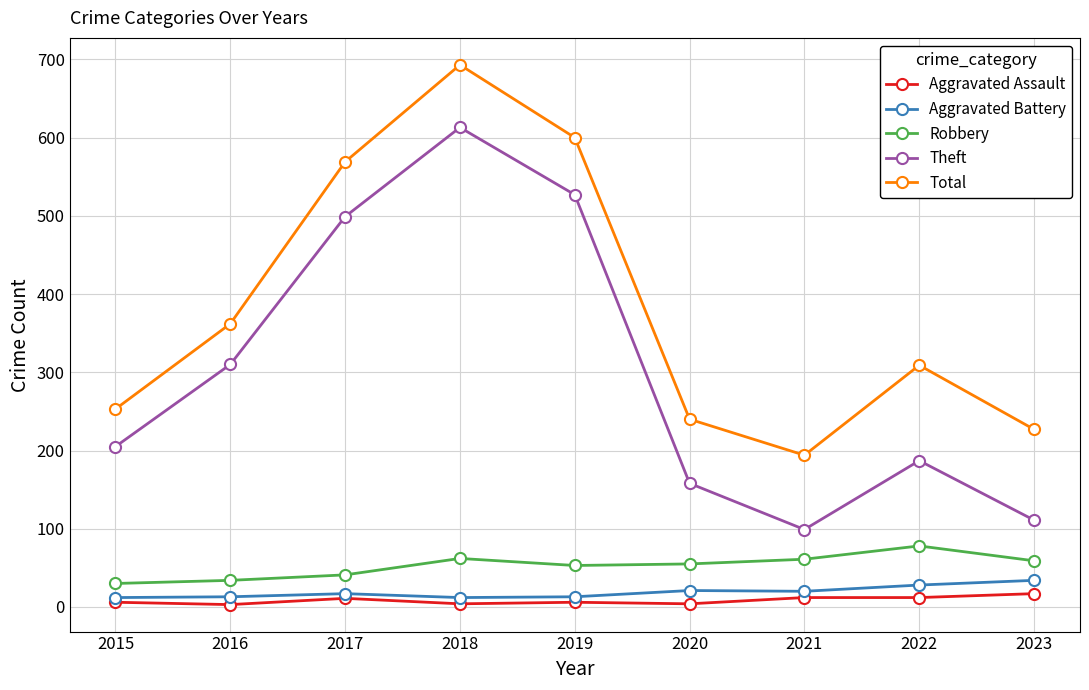

True or false: Robbery and Total cross at least once.

False